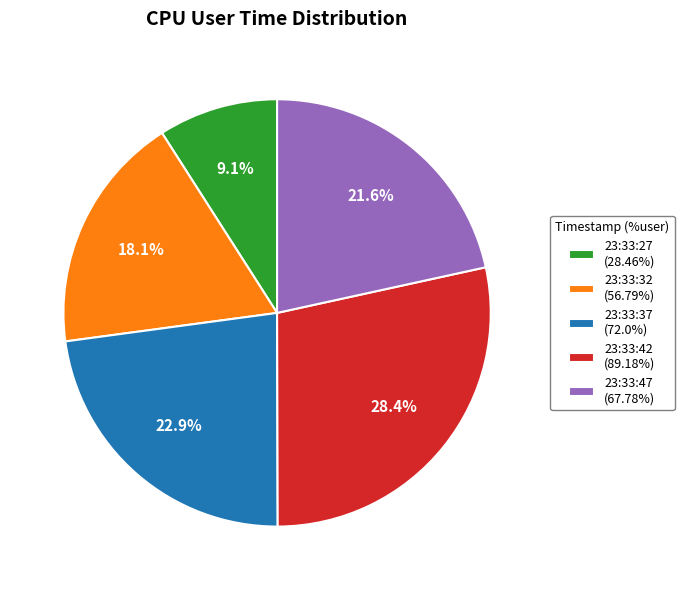

Which slice is the smallest?

23:33:27